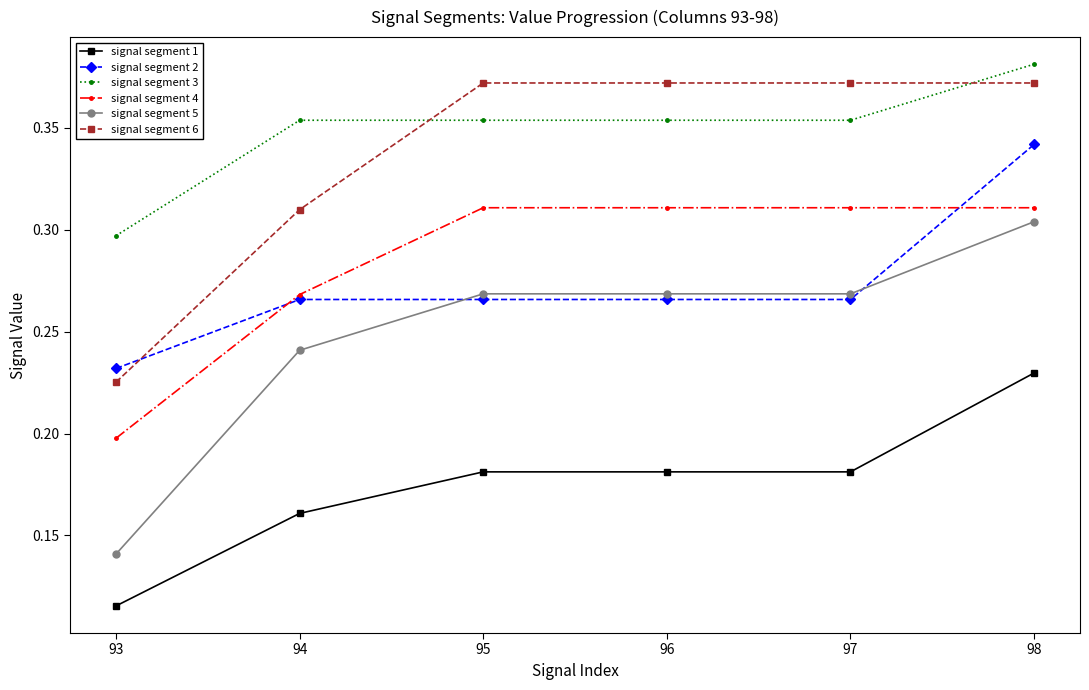

Which series ends up on top after the final intersection of signal segment 5 and signal segment 2?

signal segment 2